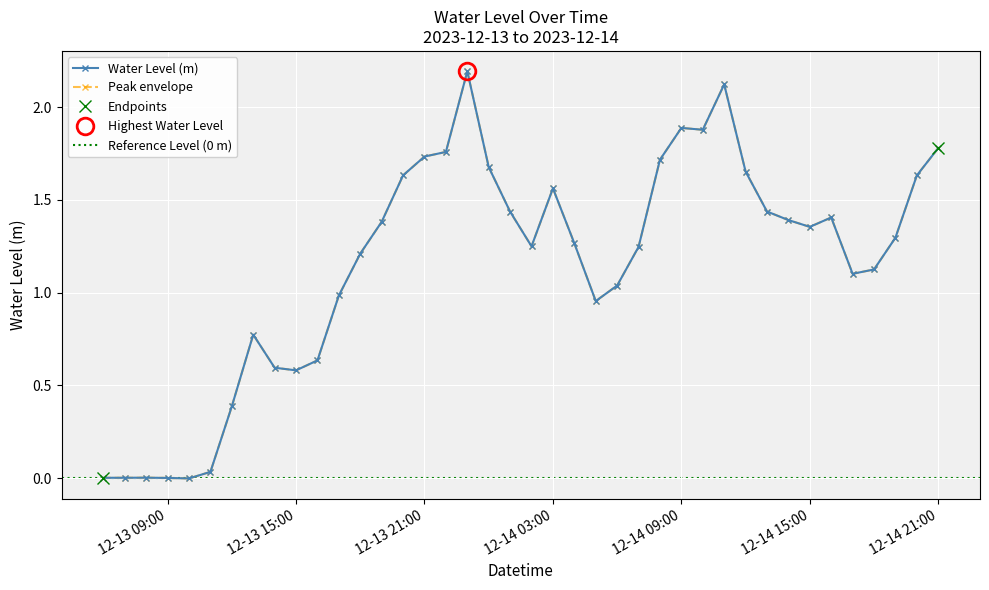

What is the average value?

1.2